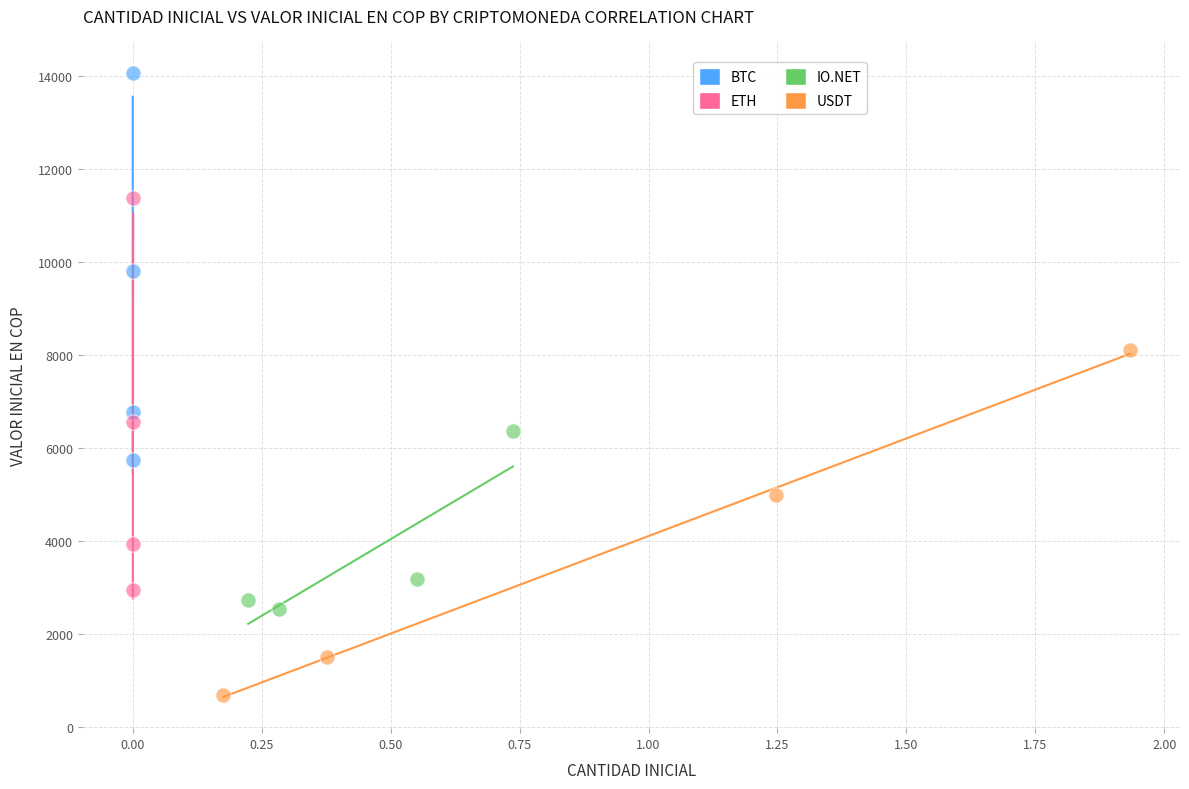

Which series has the widest spread of Y values?

ETH